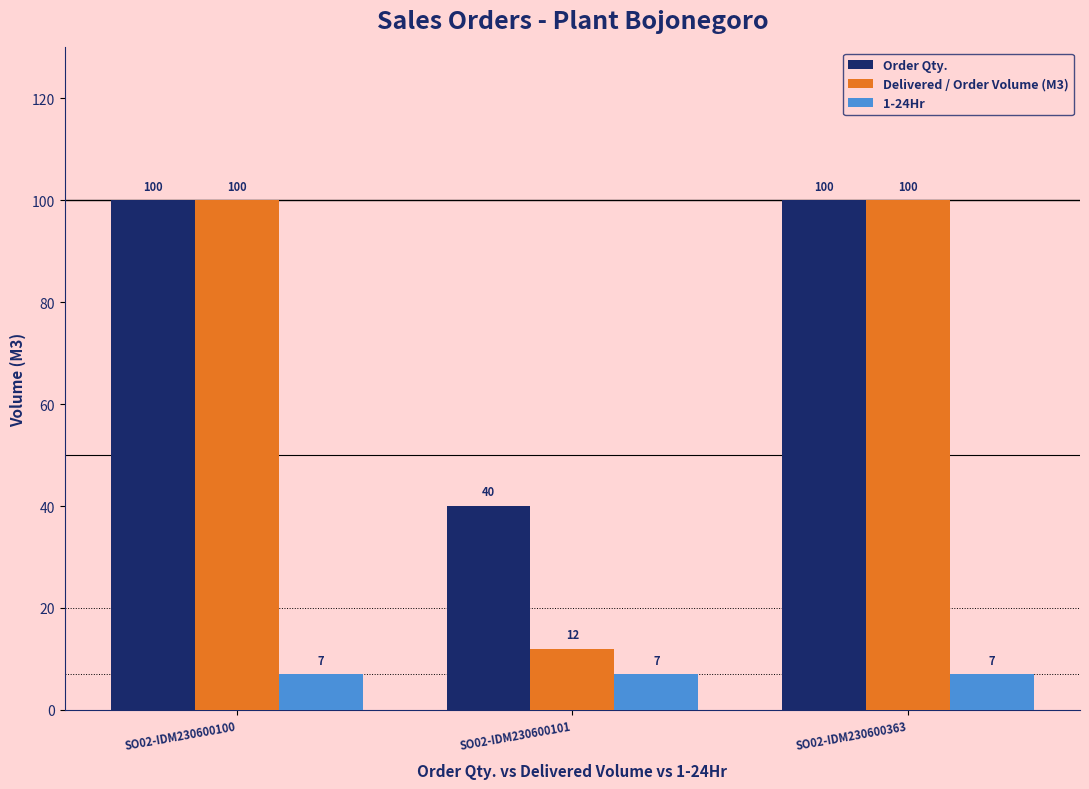

Count the number of categories in the chart.

3